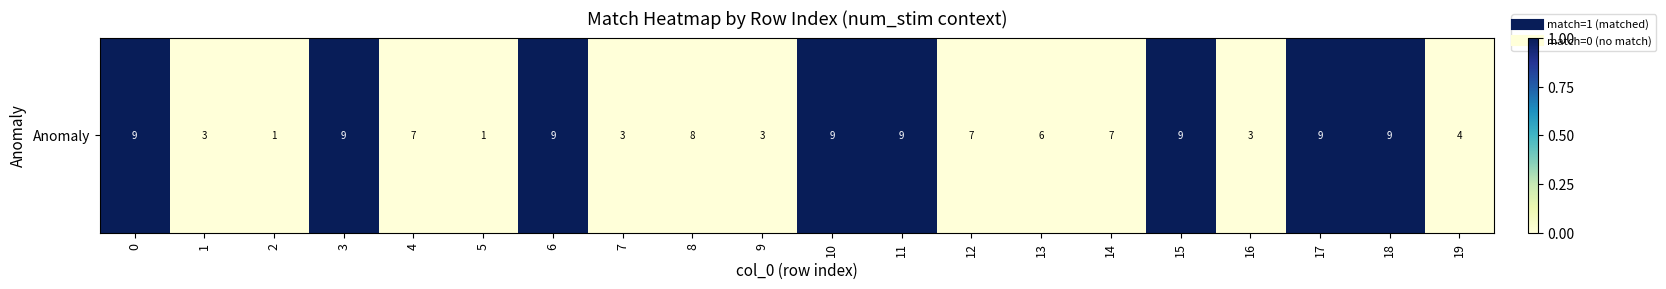

What is the greatest value displayed?

1